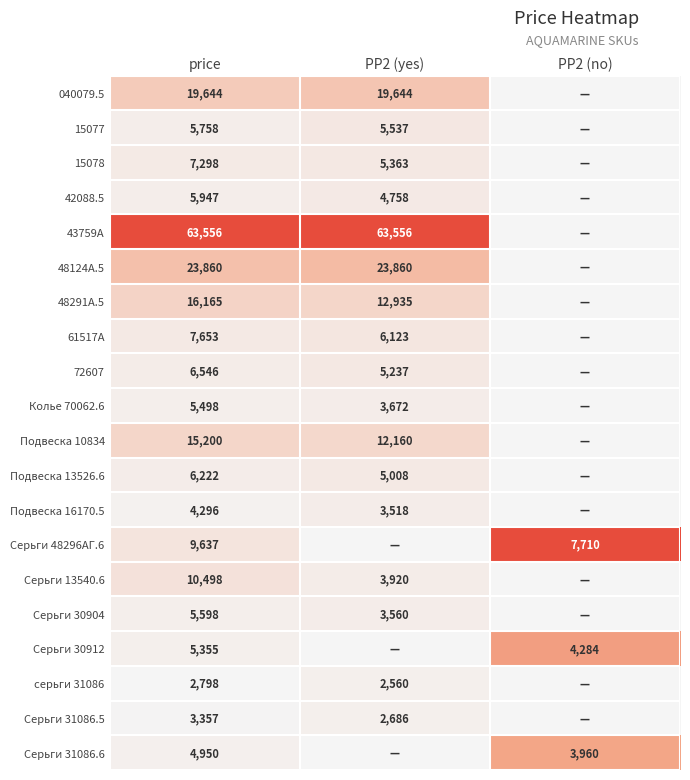

What is the total value across all series at price?

229836